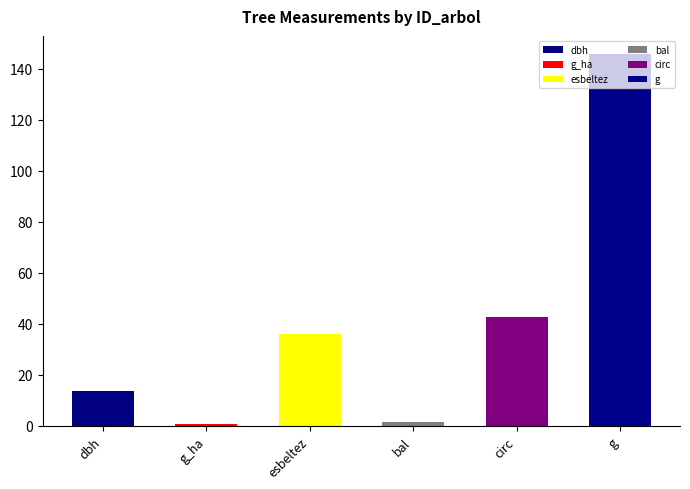

List the series in order of their peak value, lowest first.

g_ha, bal, dbh, esbeltez, circunferencia_normal, g